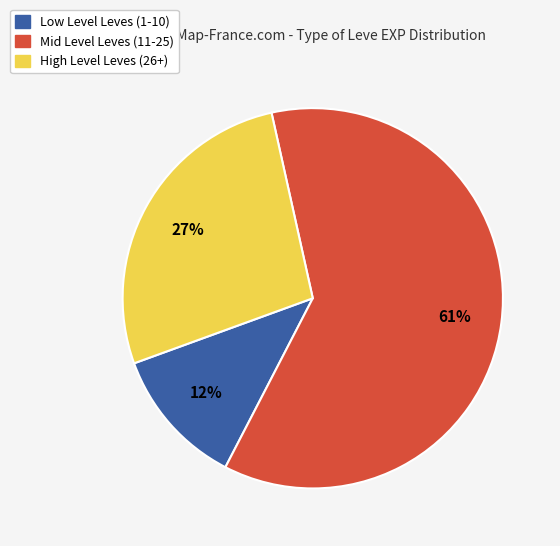

Is there a majority slice in this chart?

Yes